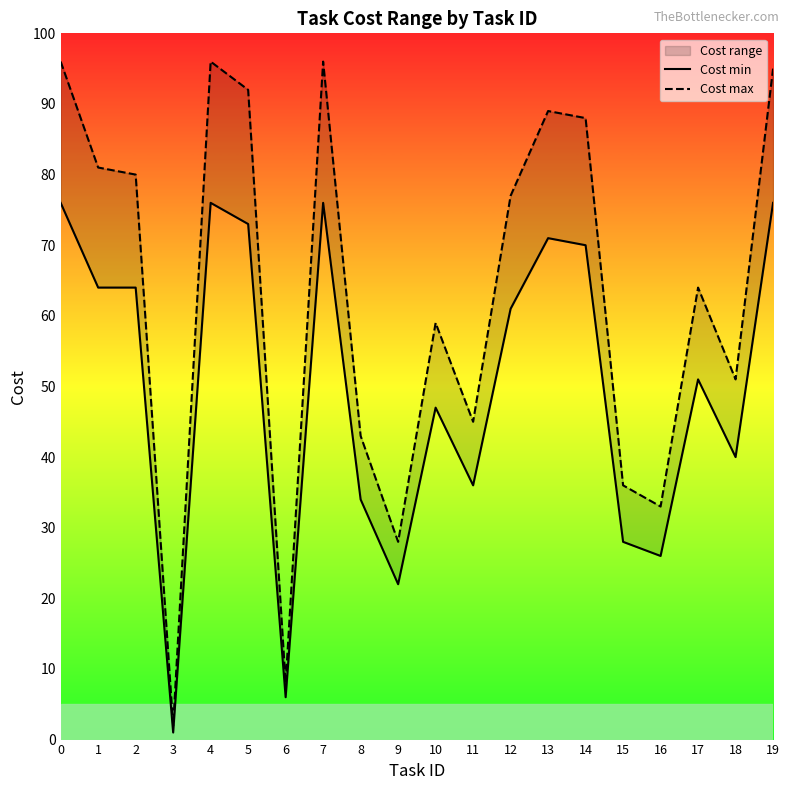

True or false: Cost min has a value of 40 at 14.

False